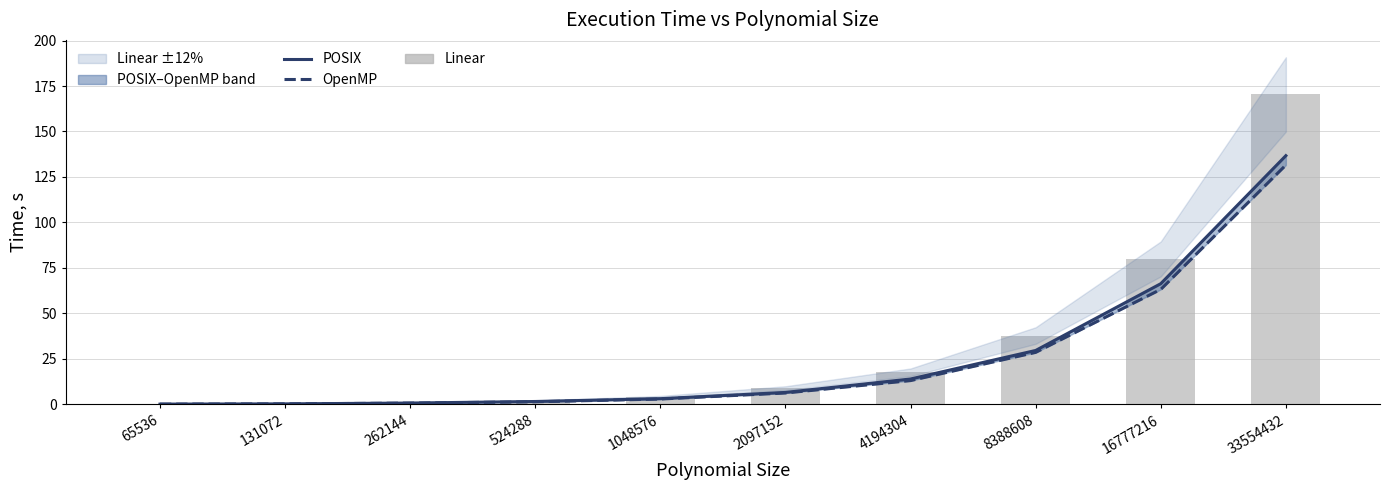

Is the value of OpenMP at 65536 greater than the value of Linear at 1048576?

No